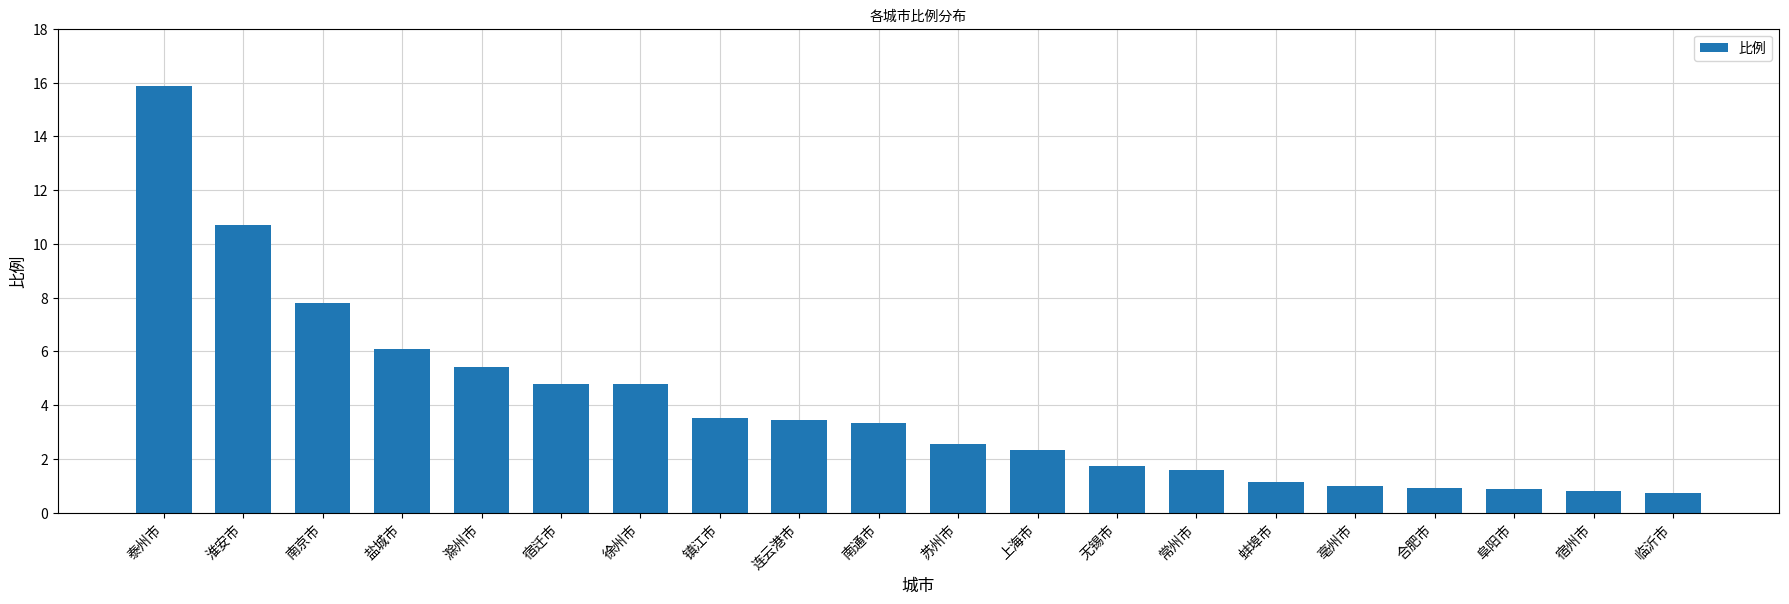

Where does the data first go above 3?

泰州市